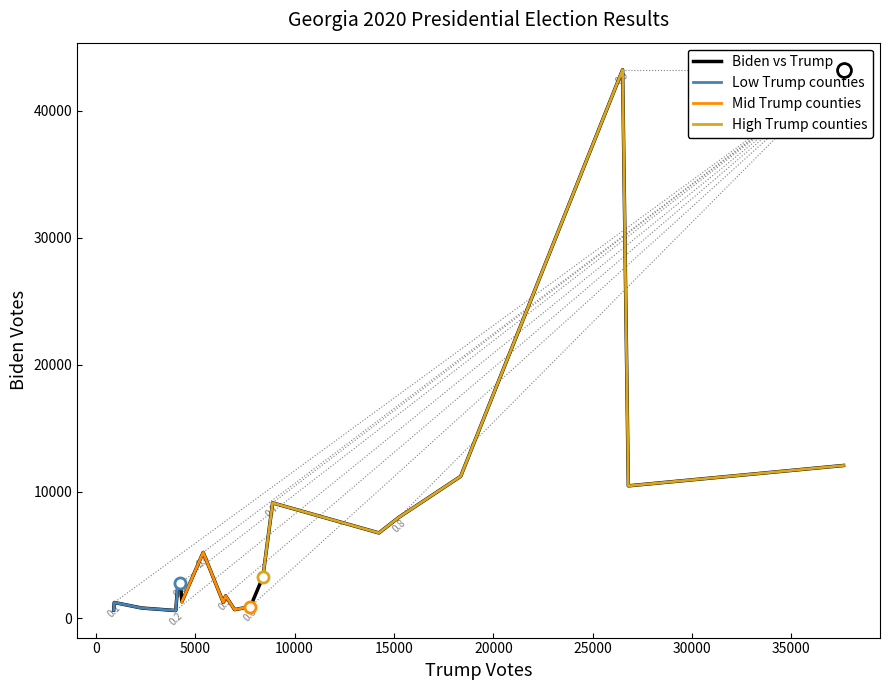

The trump series shows 1672 at Burke. True or false?

False